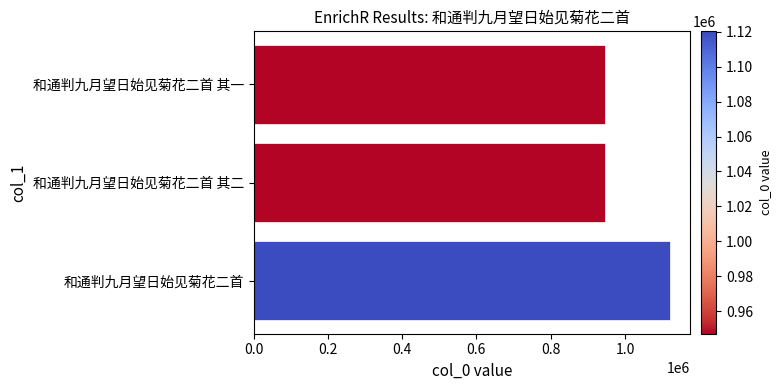

What is the smallest value displayed?

947179